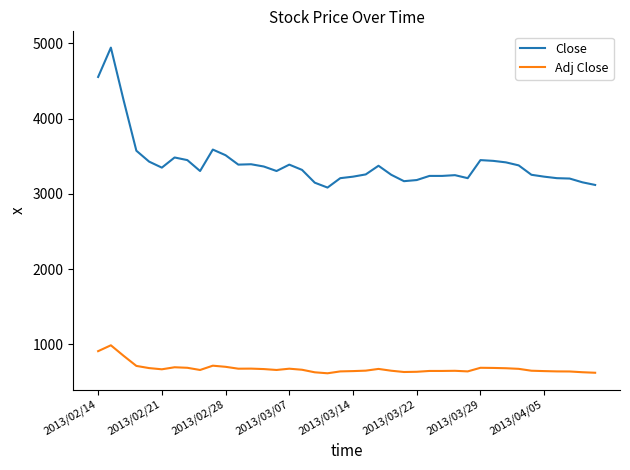

What is the greatest value displayed?

4945